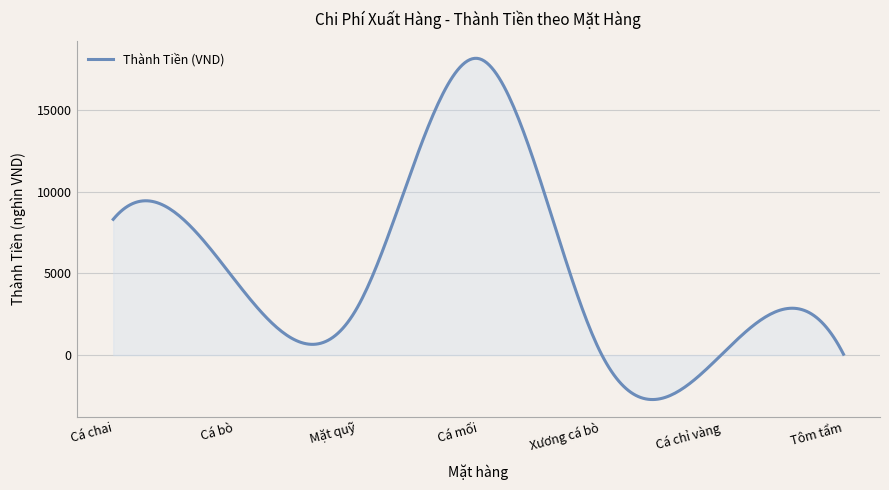

What is the sum of all values?

1597229.3